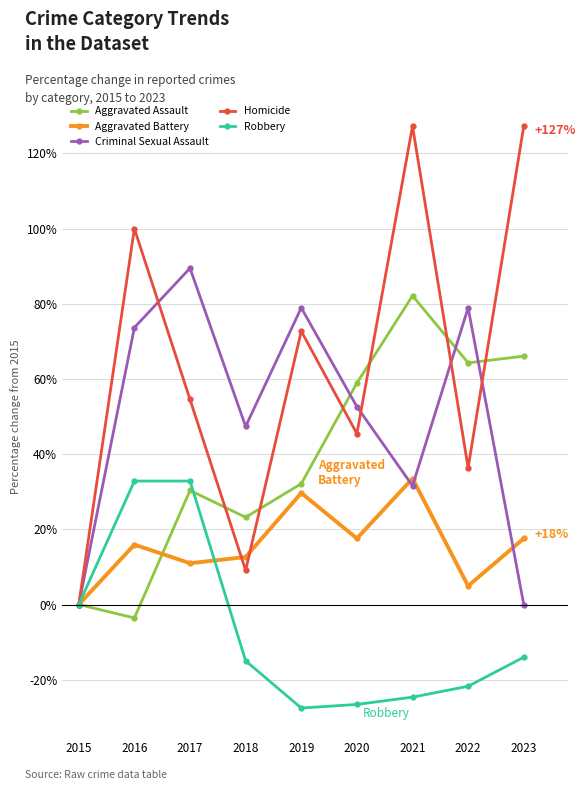

What is the lowest value of the Aggravated Assault series?

-3.6